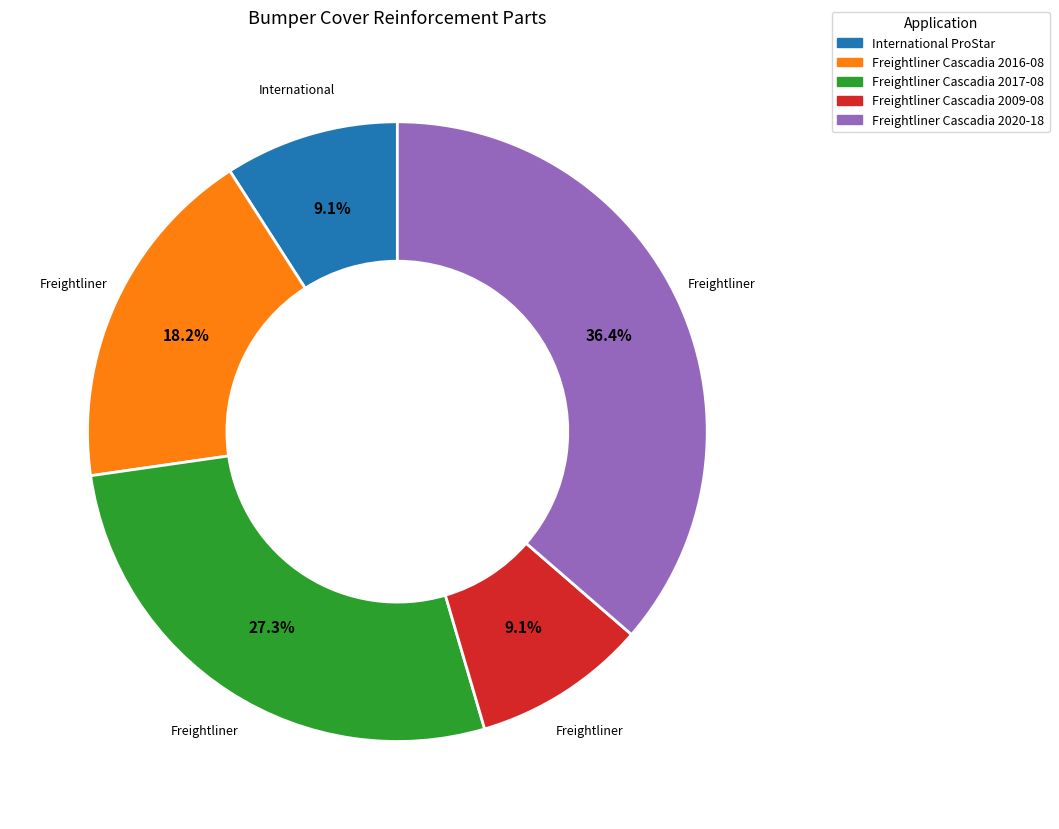

How many slices are in this pie chart?

5